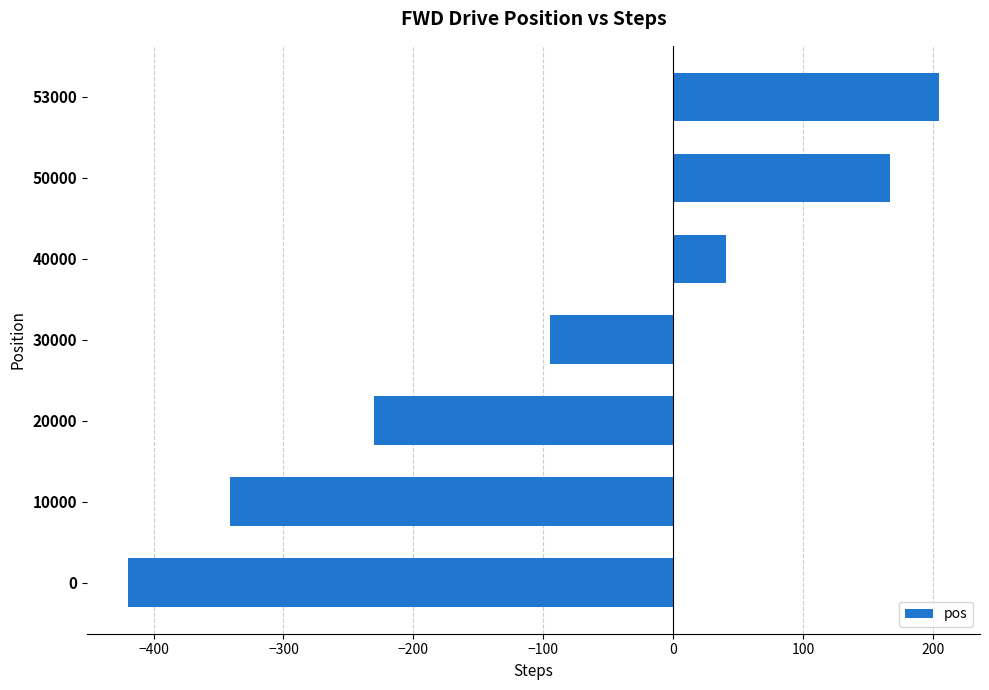

What is the average value?

-96.2